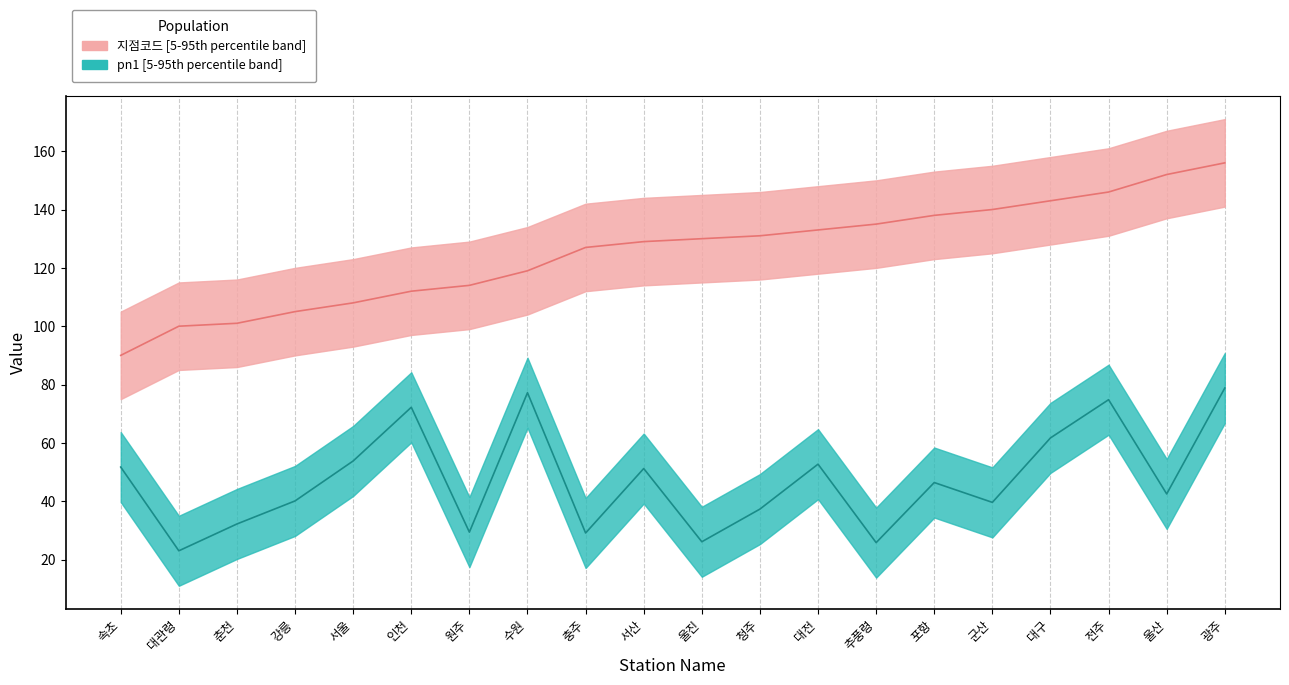

Which series has the largest total across all categories?

지점코드